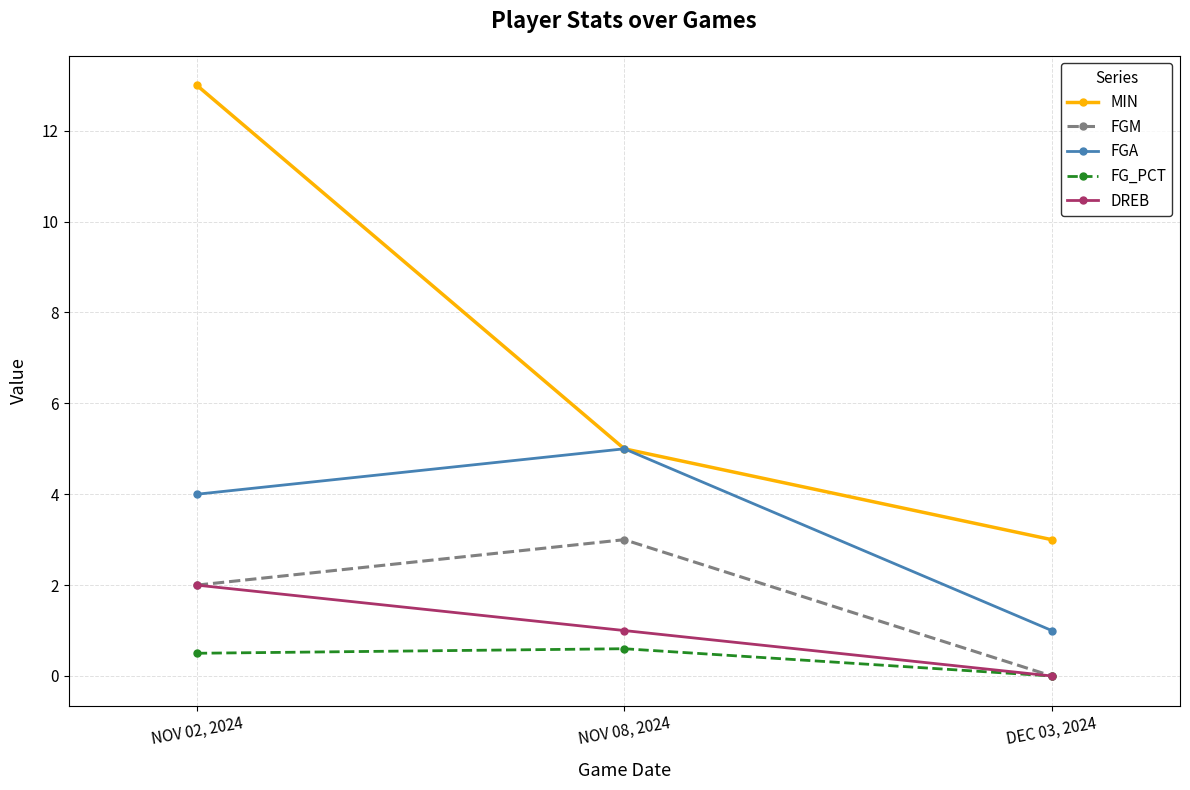

What is the sum of the FGM values at NOV 02, 2024 and DEC 03, 2024?

2.0